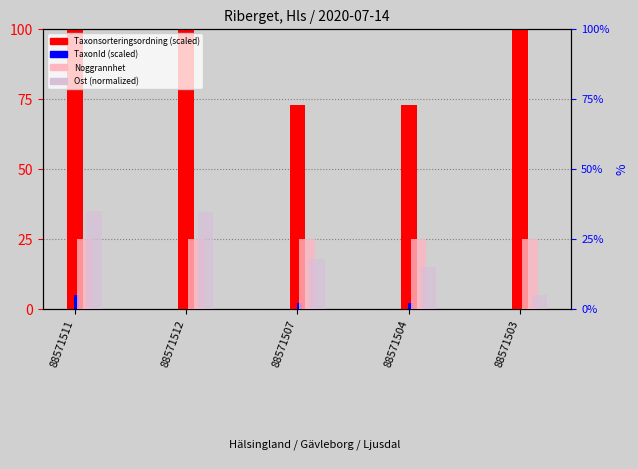

At which category does the chart reach its minimum across all series?

88571503